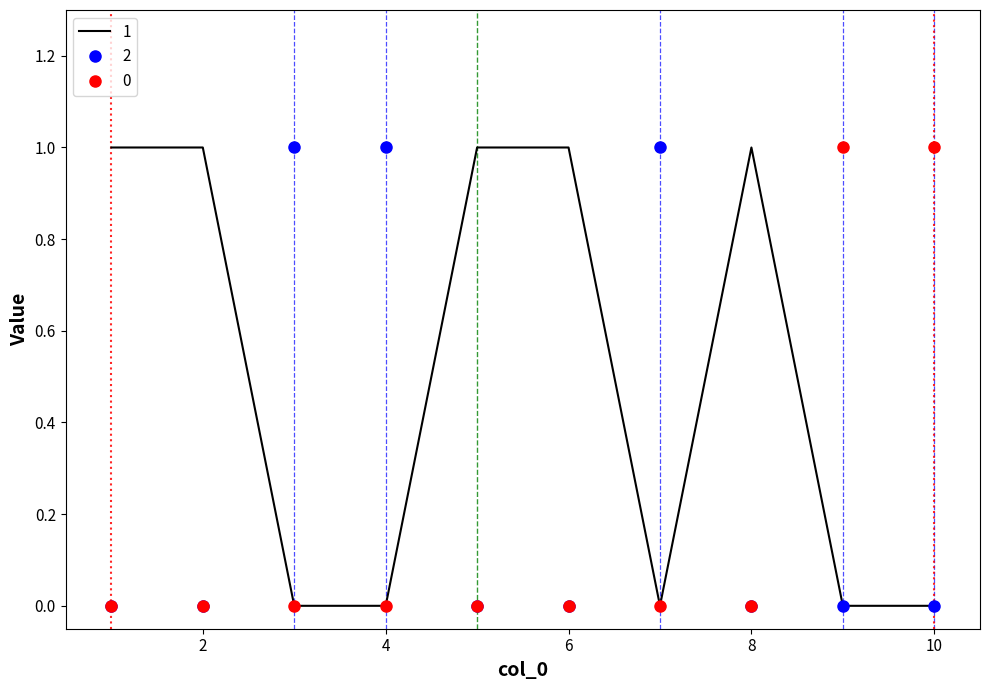

True or false: 1 and 2 cross at least once.

True